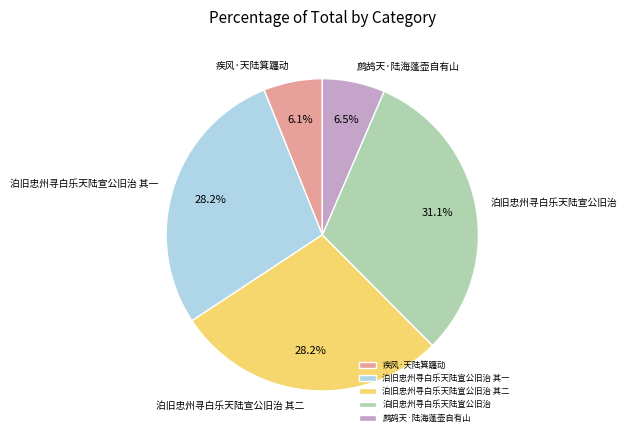

How many slices are in this pie chart?

5